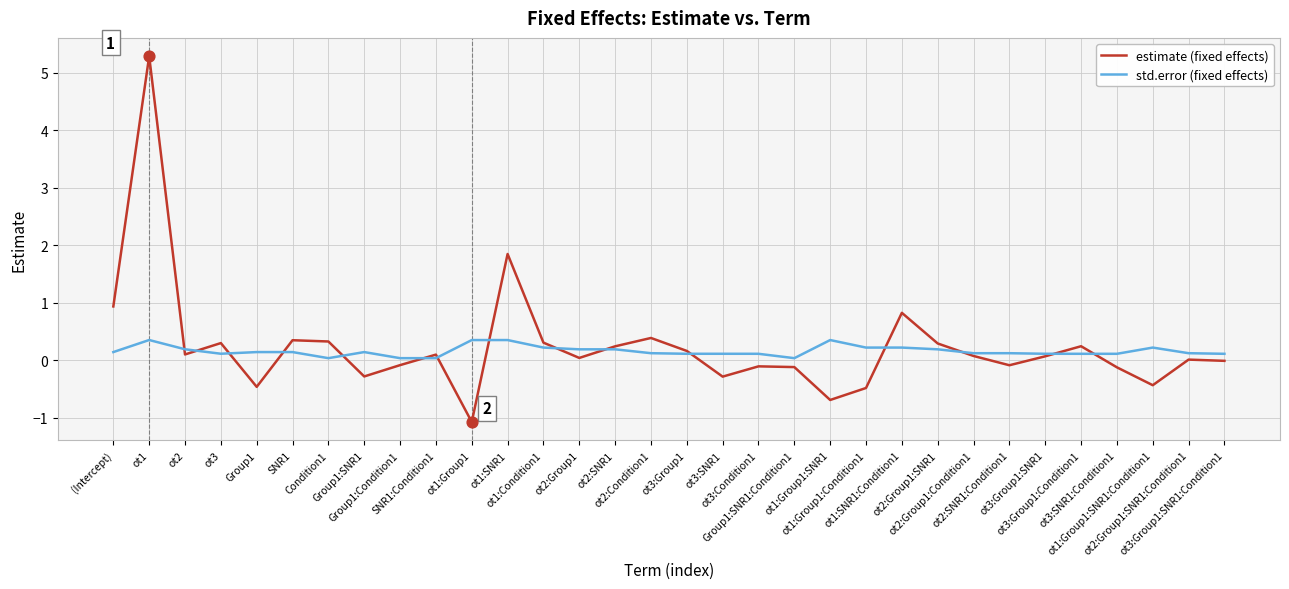

Which series has the widest spread of values?

estimate (fixed effects)